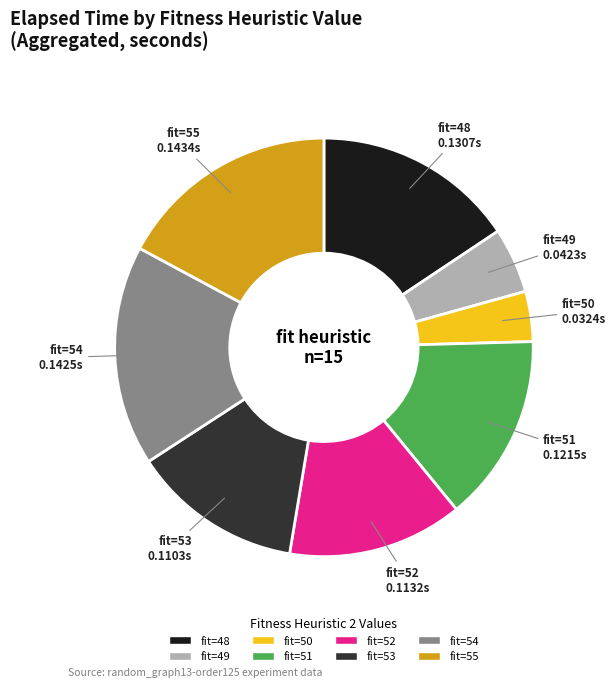

Does any single category account for the majority?

No